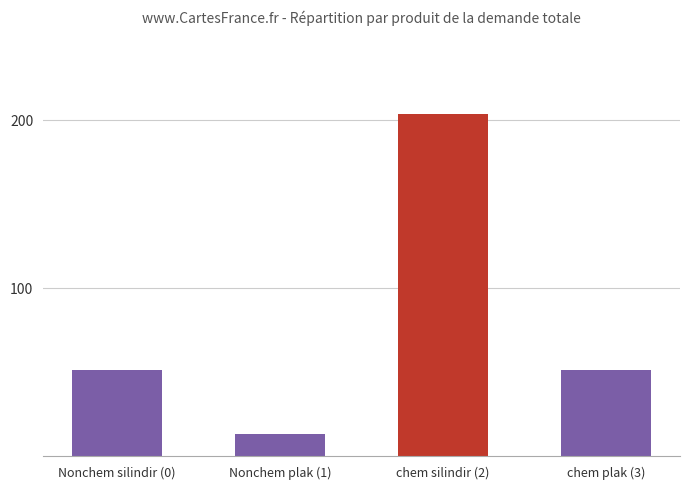

Reading right to left, list all the values displayed in this chart.

chem plak (3)=51	chem silindir (2)=203	Nonchem plak (1)=13	Nonchem silindir (0)=51